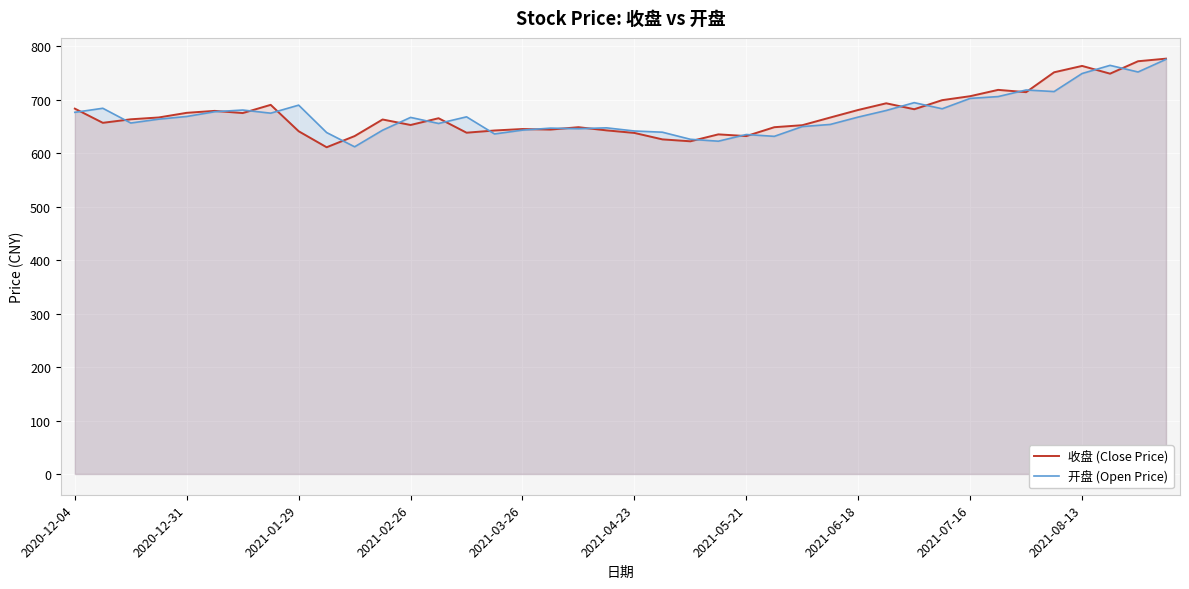

What is the sum of all 收盘 (Close Price) values?

26940.9